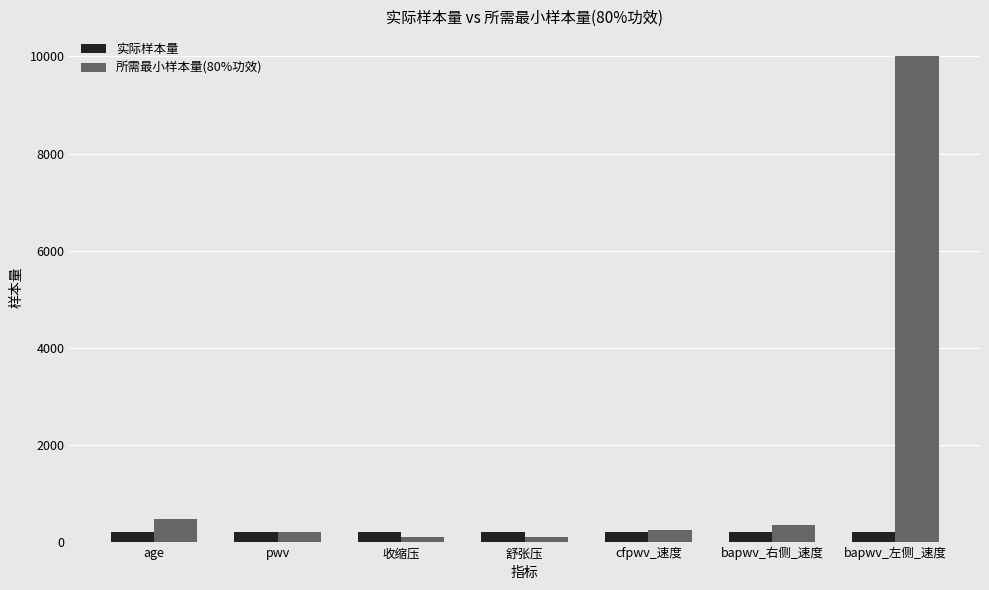

Does the chart contain stacked bars?

No